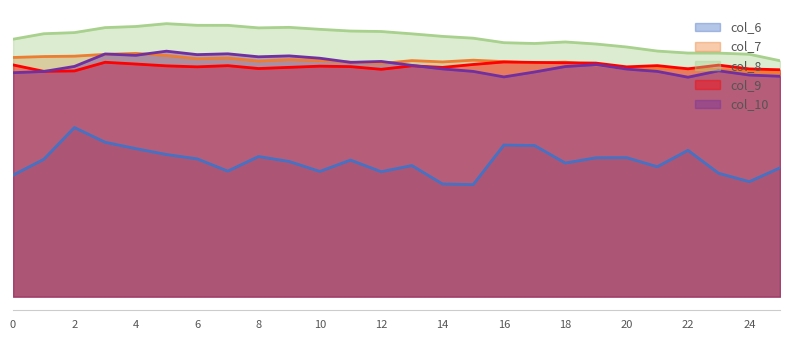

True or false: col_7 and col_8 intersect in this chart.

False